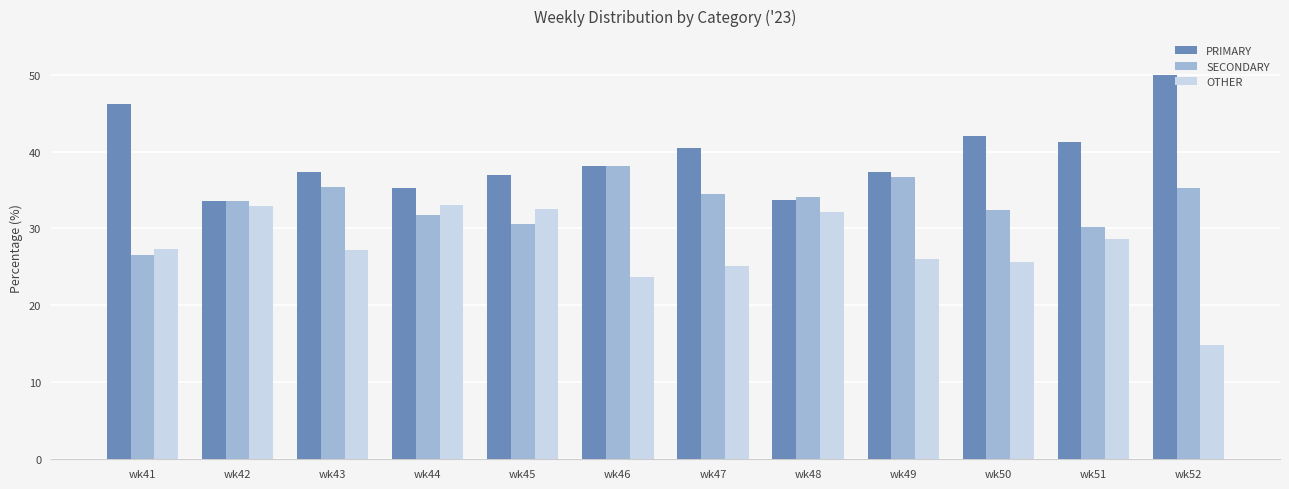

What is the total value across all series at wk42?

100.0